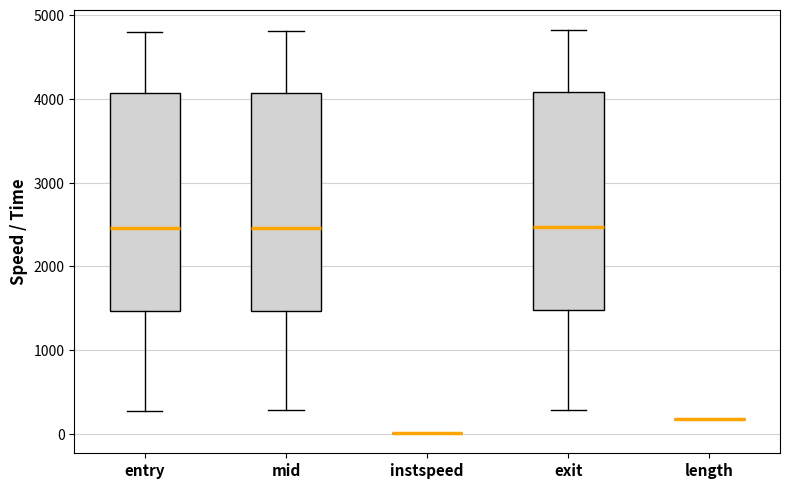

Reading left to right, read every box against the y-axis: the position of its median line, the range the box covers, and the ends of its whiskers. The values are not printed on the chart, so give them approximately, as read against the axis.

entry: median 2500, box 1500 to 4100, whiskers 300 to 4800
mid: median 2500, box 1500 to 4100, whiskers 300 to 4800
instspeed: box collapsed to a line at 0, whiskers 0 to 0
exit: median 2500, box 1500 to 4100, whiskers 300 to 4800
length: box collapsed to a line at 200, whiskers 200 to 200